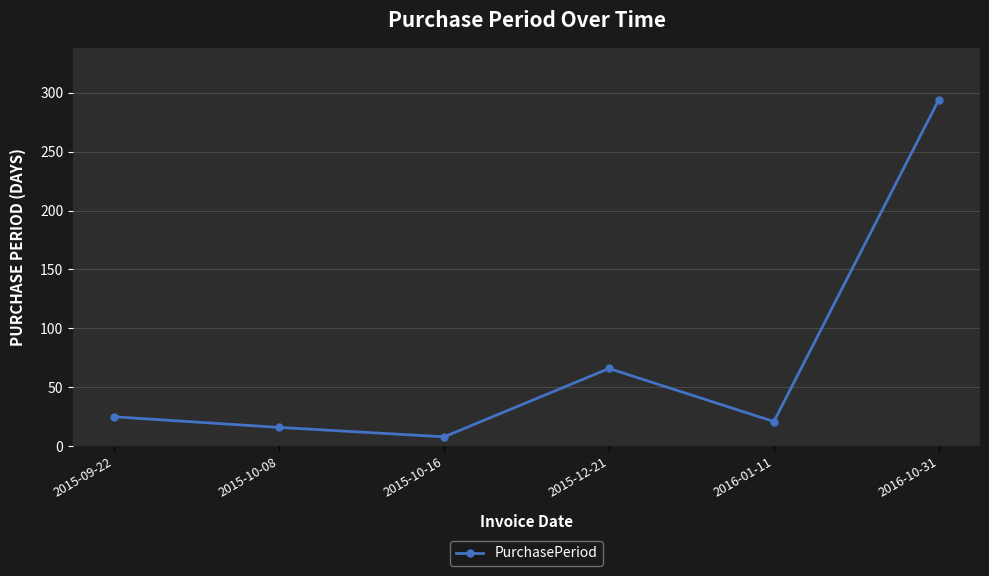

What is the label of the 4th point from the left?

2015-12-21